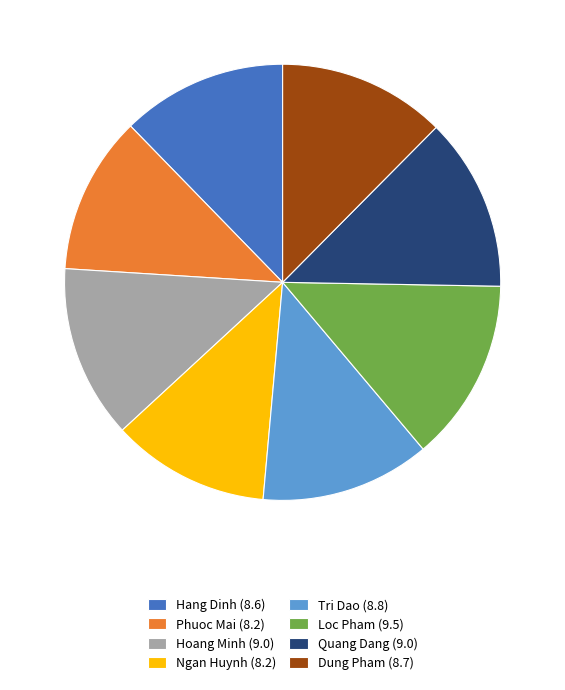

Do Hang Dinh (8.6) and Ngan Huynh (8.2) together represent more than half of the pie?

No